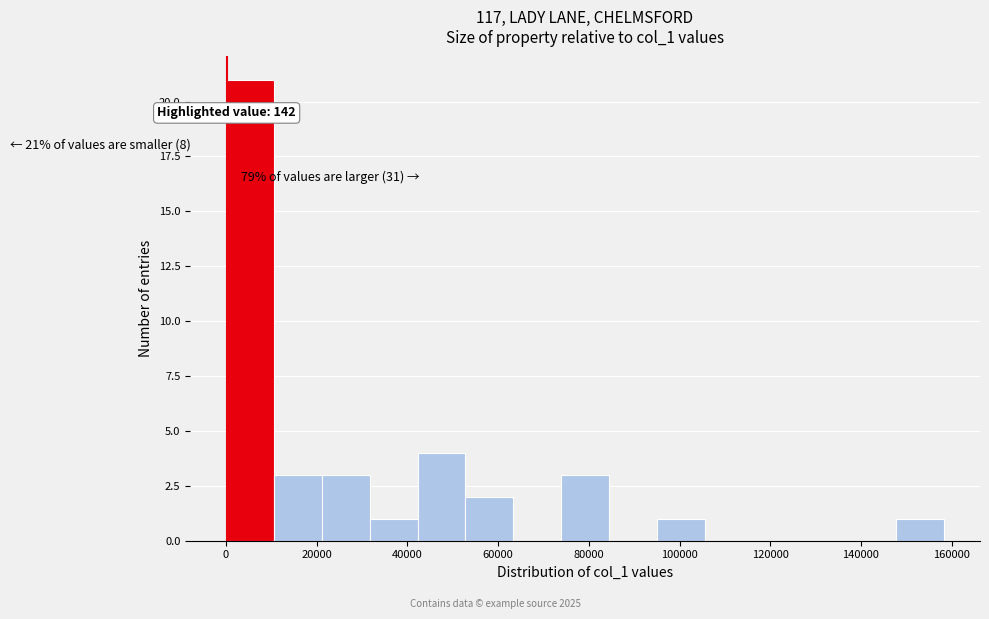

Over which range of the x-axis is the bar tallest?

0 to 10000